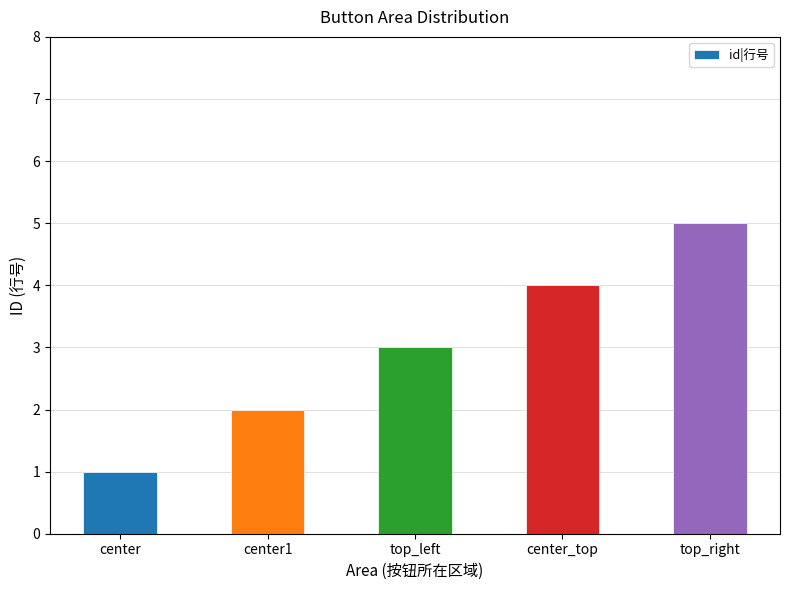

The chart shows a value of 1 at center. True or false?

True